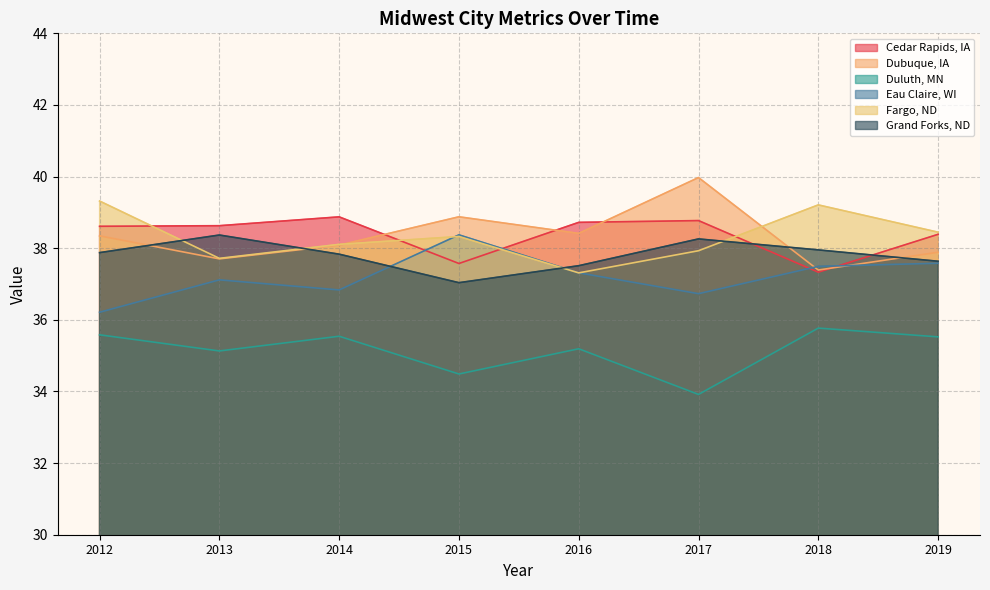

The Eau Claire, WI series shows 38.4 at 2015. True or false?

True